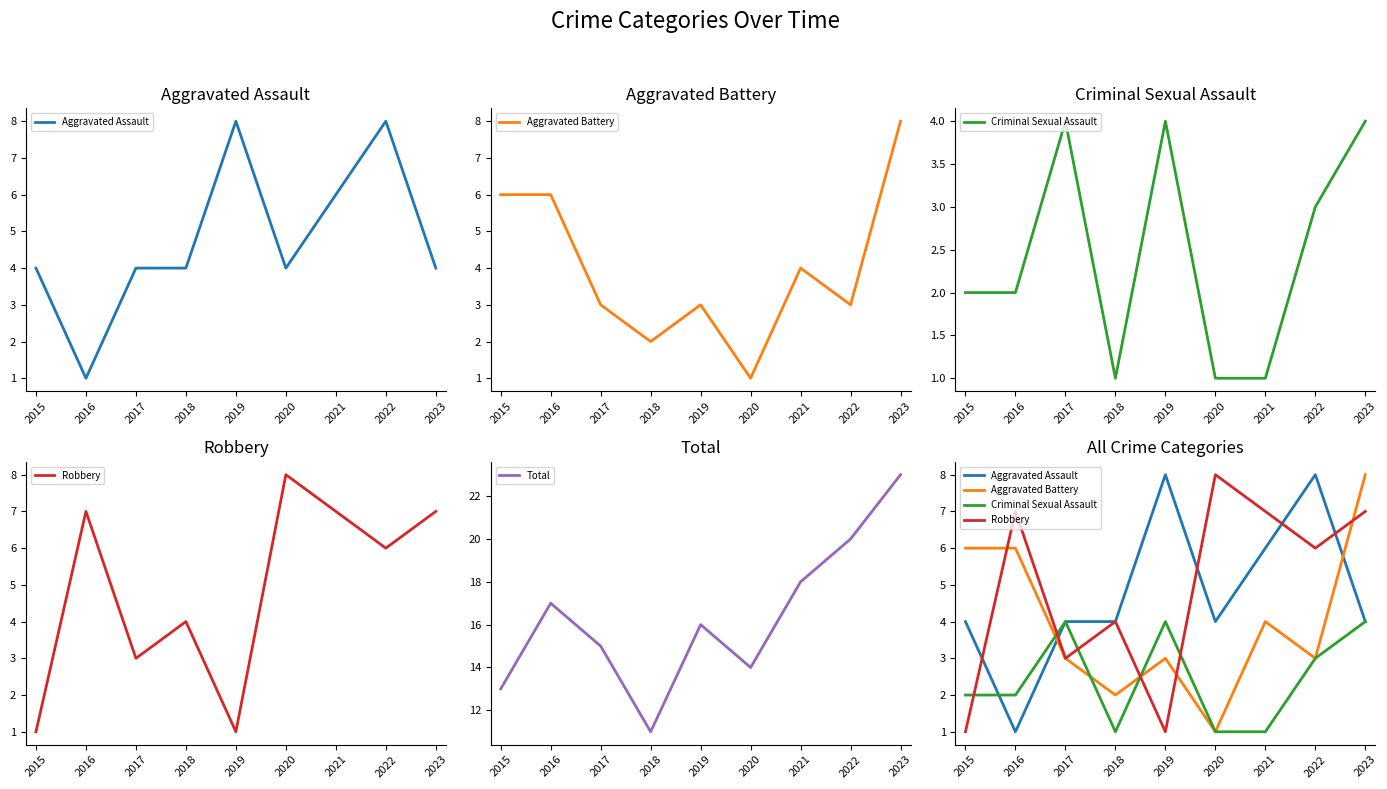

Which label corresponds to the largest value in the chart?

2023